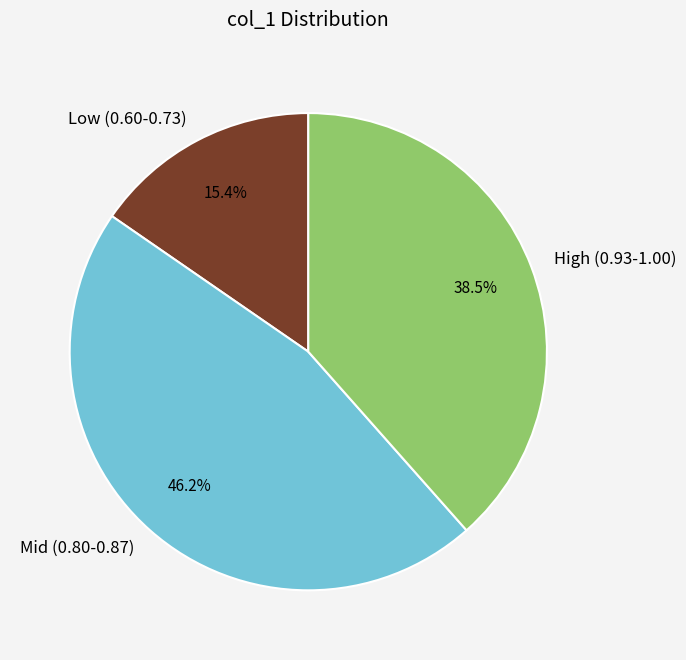

Is there a majority slice in this chart?

No